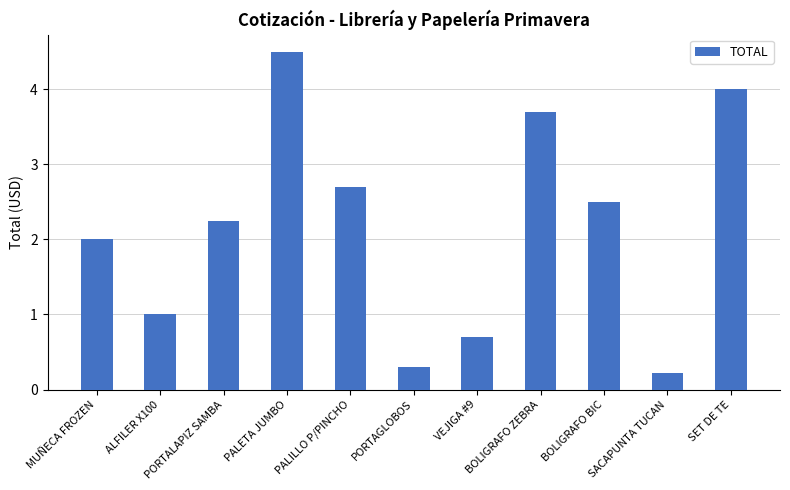

Count the number of data series in this chart.

1